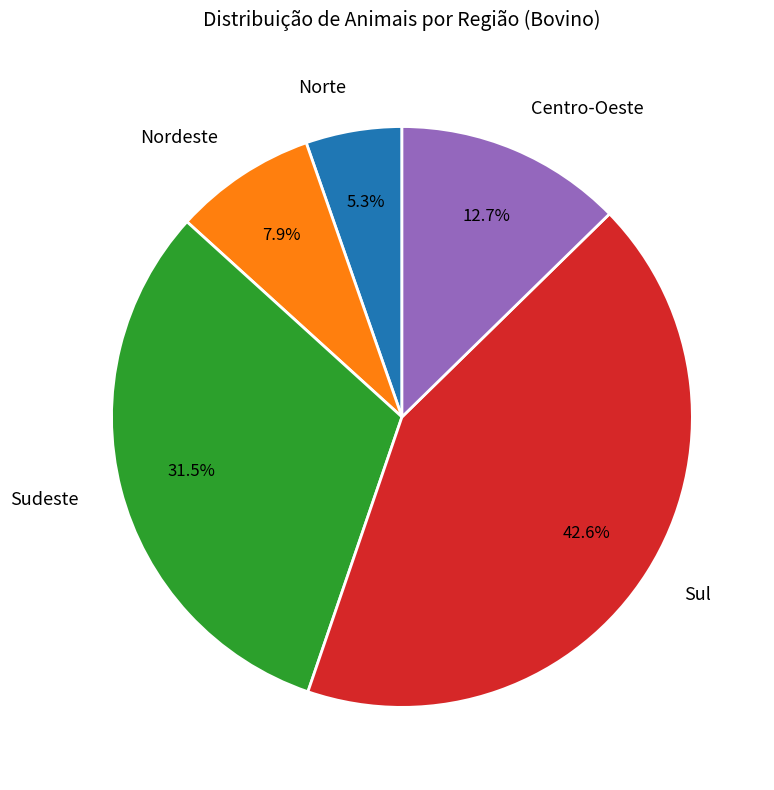

Is the sum of Norte and Nordeste greater than half?

No